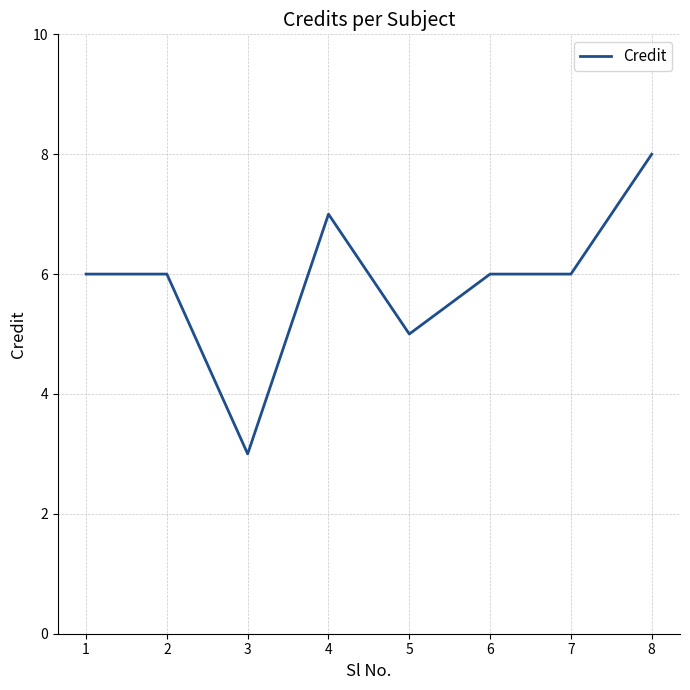

What is the change in value from 5 to 7?

+1